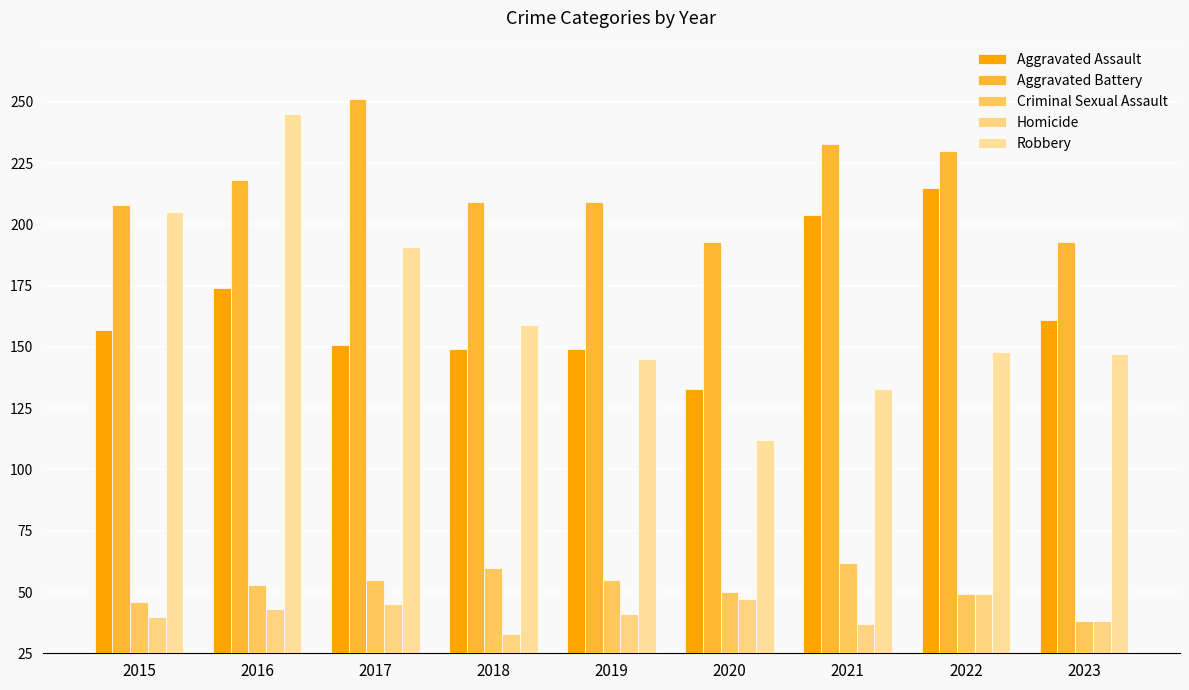

Which series has the largest total across all categories?

Aggravated Battery